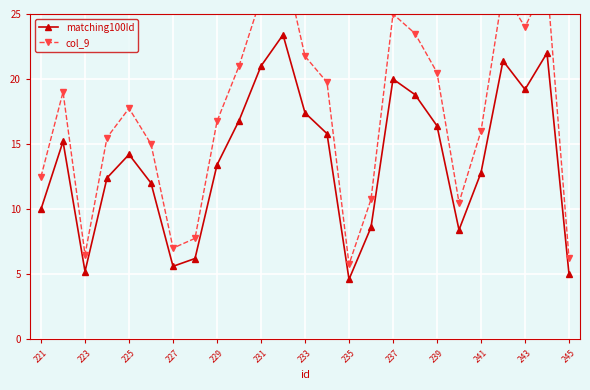

True or false: matching100Id has more than 2 interior local peaks.

True